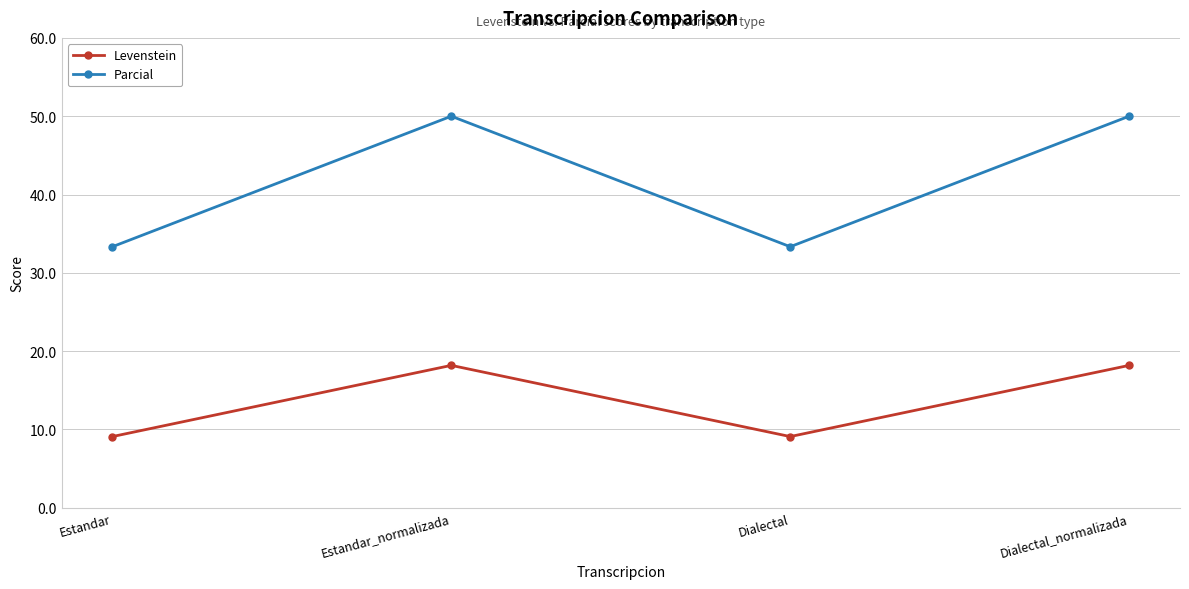

What is the minimum value shown in the chart?

9.1